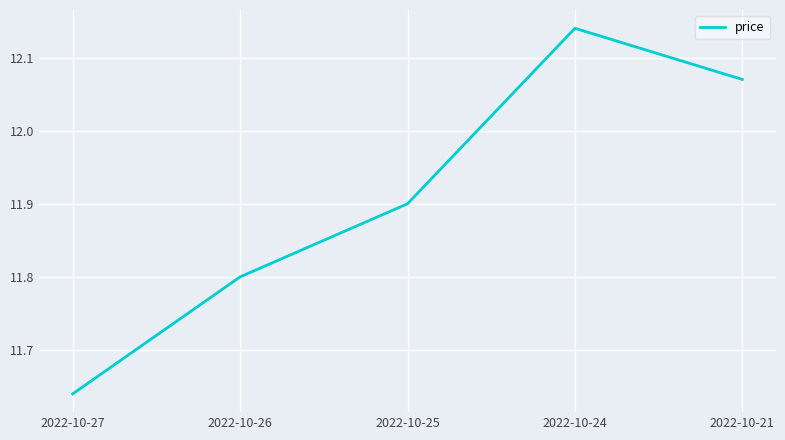

Where is the first local maximum?

2022-10-24